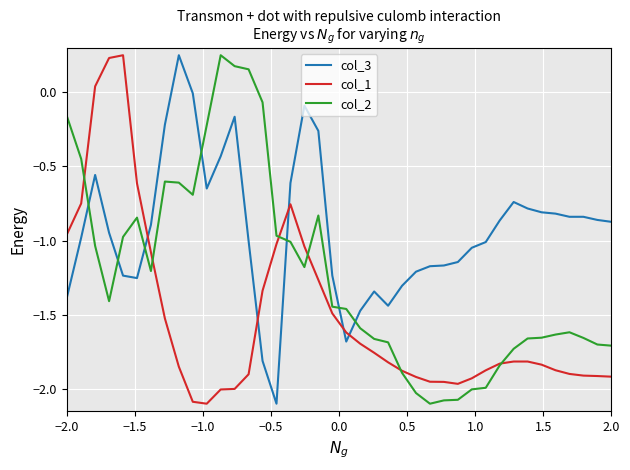

How many categories are shown in the chart?

40